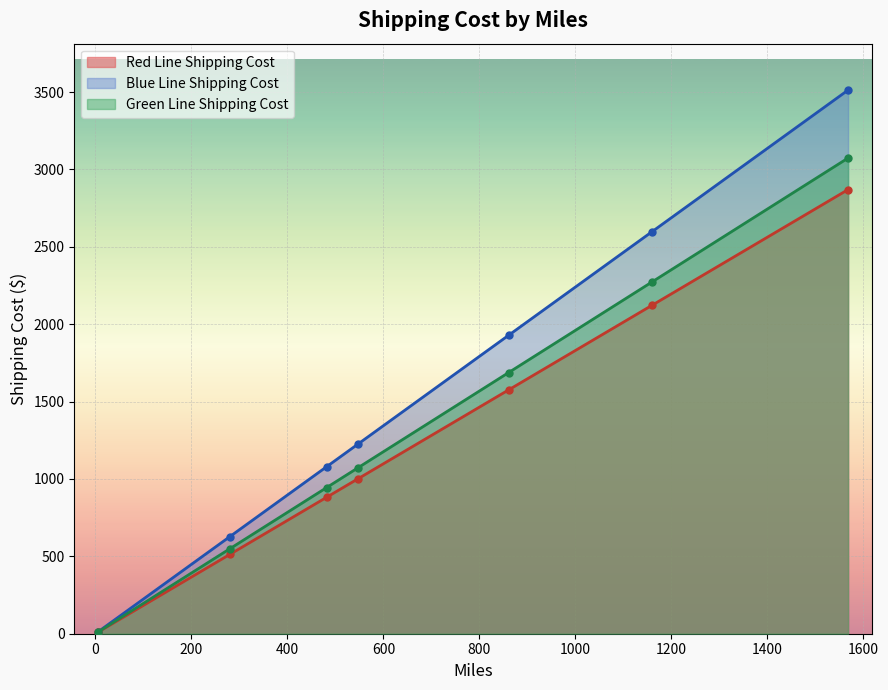

The value of Green Line Shipping Cost at 861 is 2980.0. True or false?

False